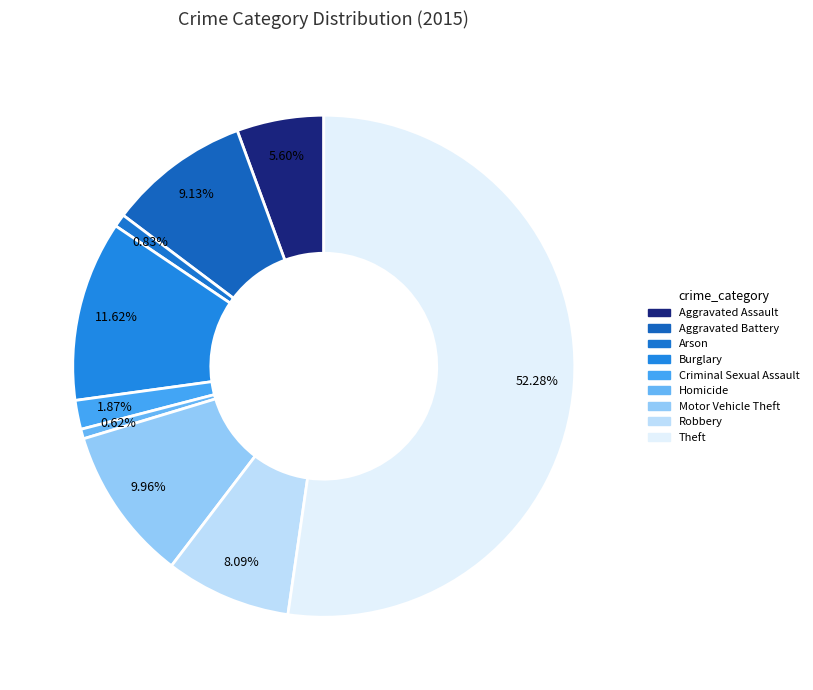

How many slices are in this pie chart?

9